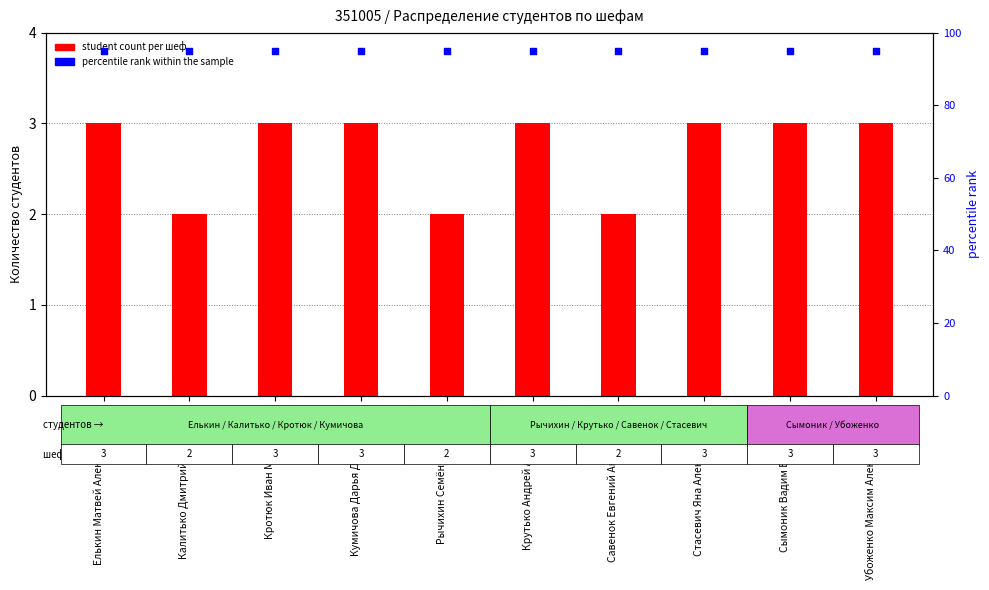

Which series has the largest total across all categories?

percentile rank within the sample